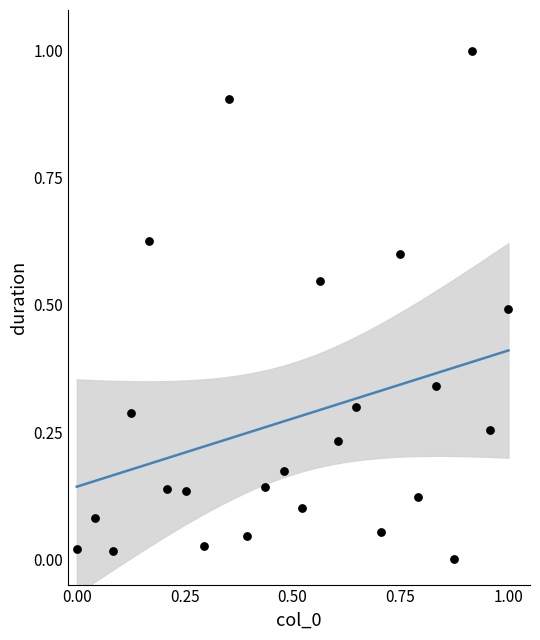

What is the range of X values (max minus min)?

1.0